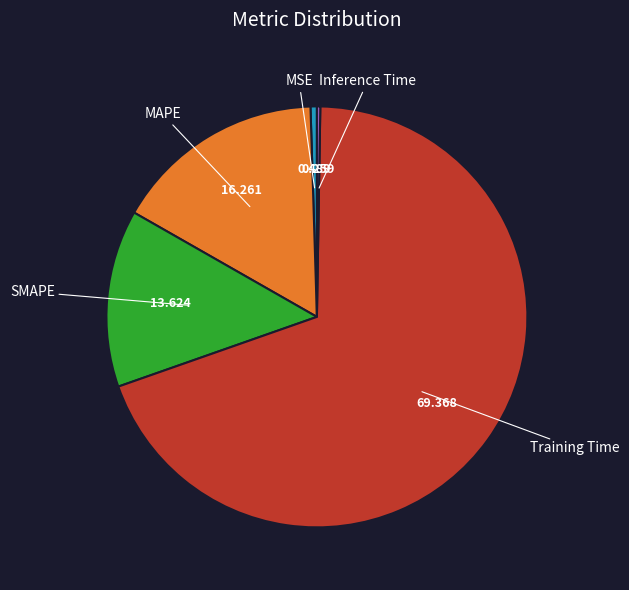

Is there any slice that represents more than half of the pie?

Yes